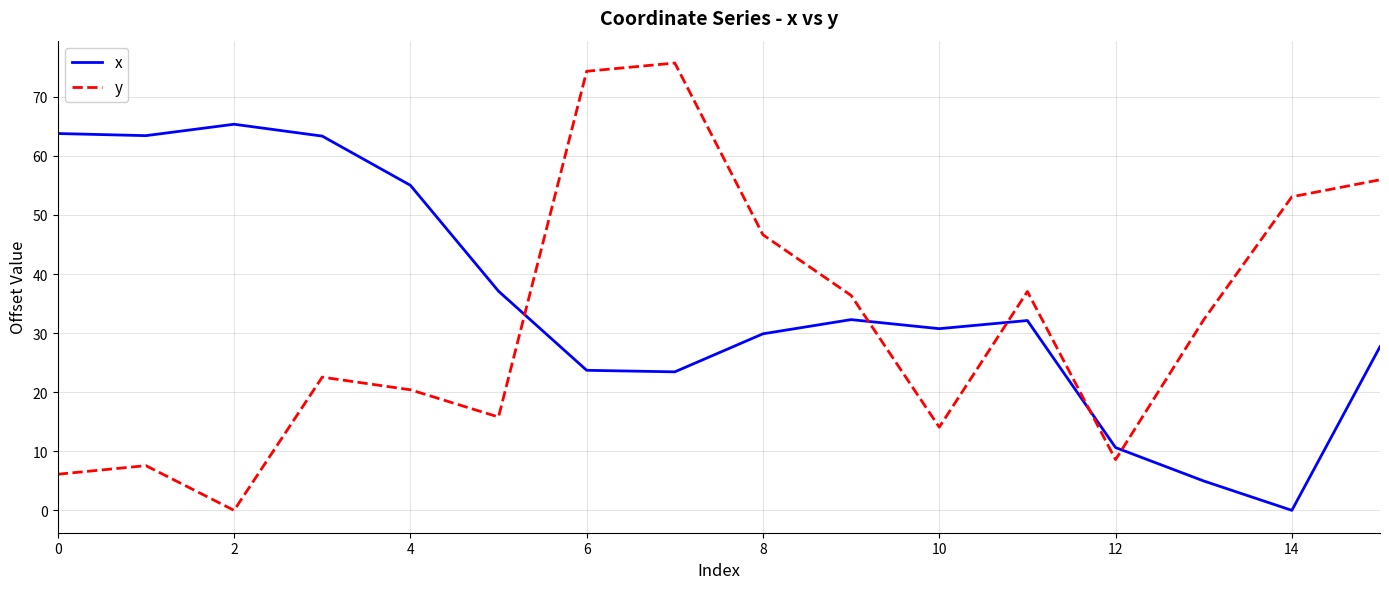

List the series in order of their overall mean, highest first.

x, y